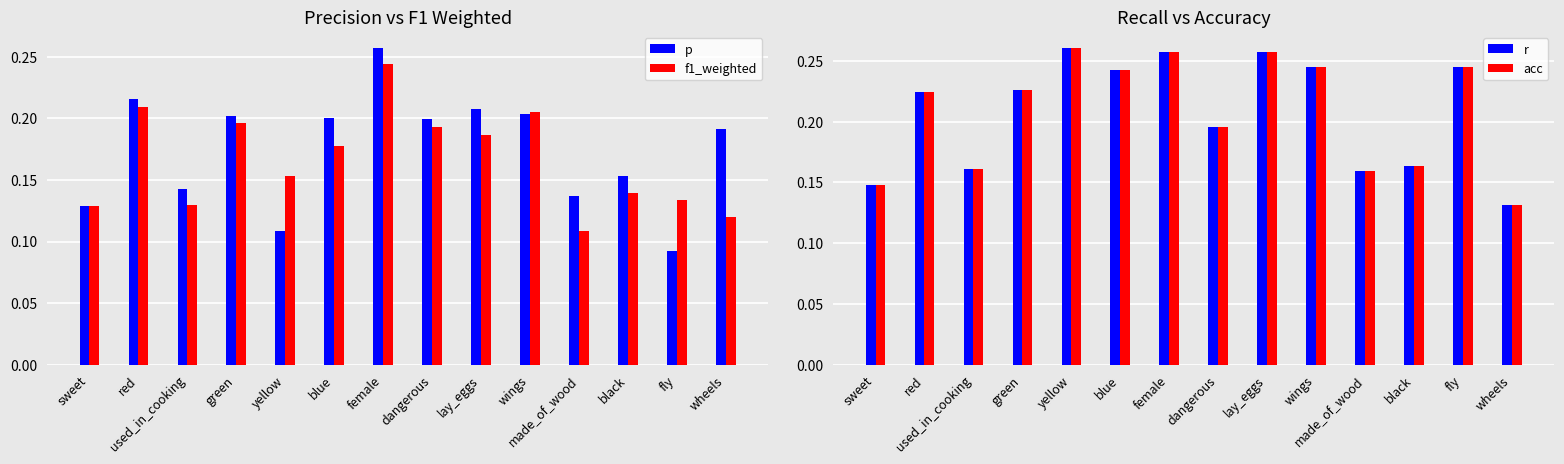

At which category is the sum across all series the highest?

female